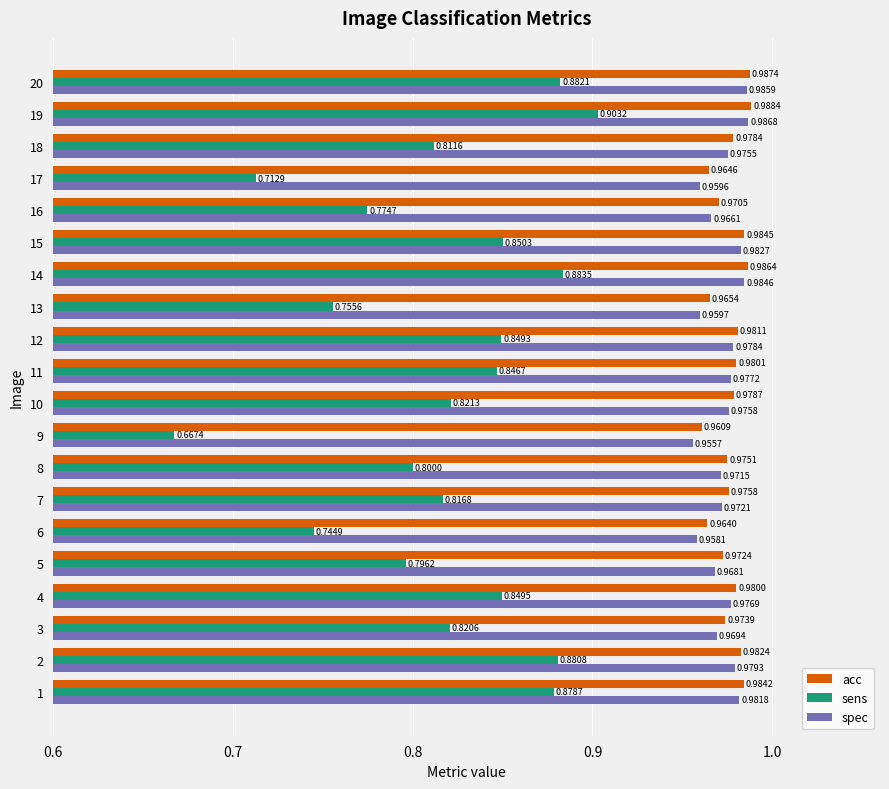

What is the total value across all series at 8?

2.7